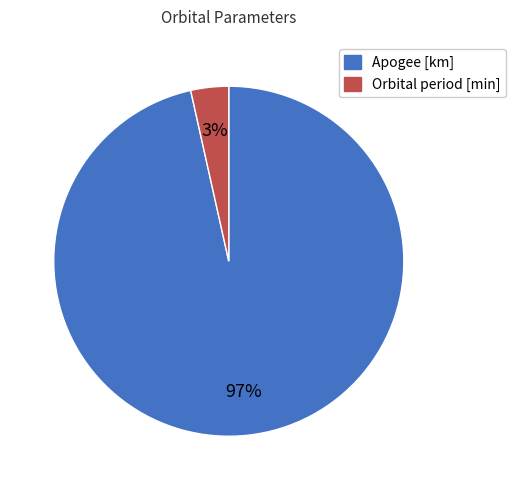

To the nearest percent, what is the combined percentage of Apogee [km] and Orbital period [min]?

100%